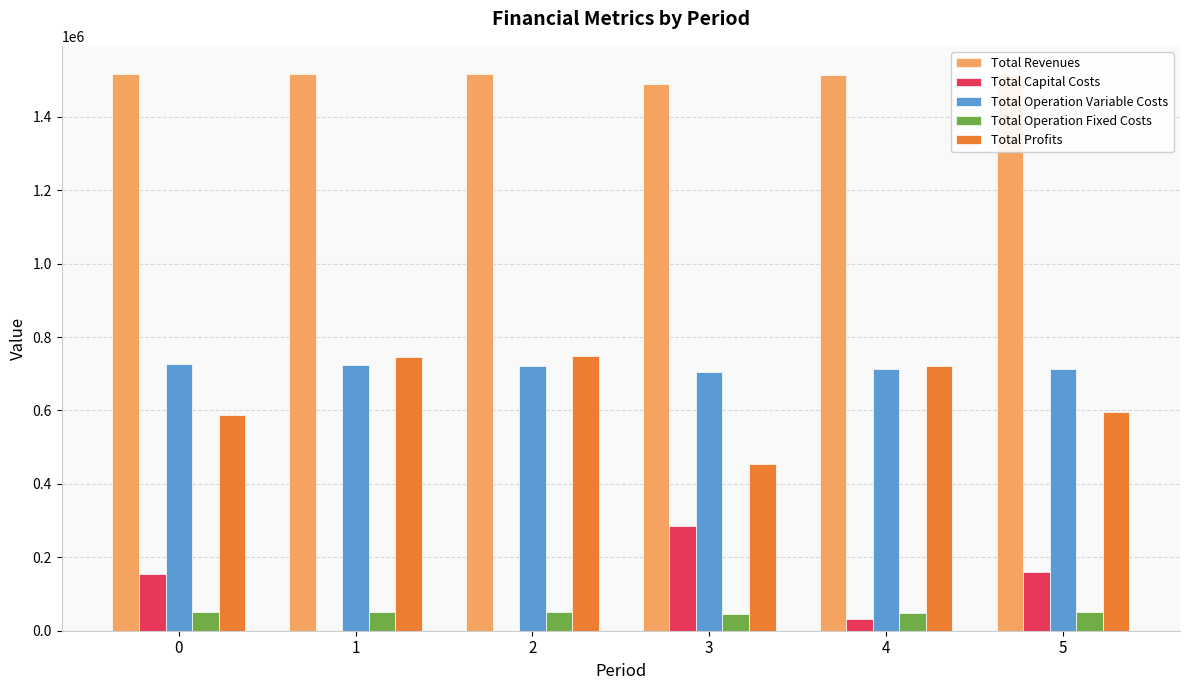

At which label does Total Capital Costs reach its minimum?

1